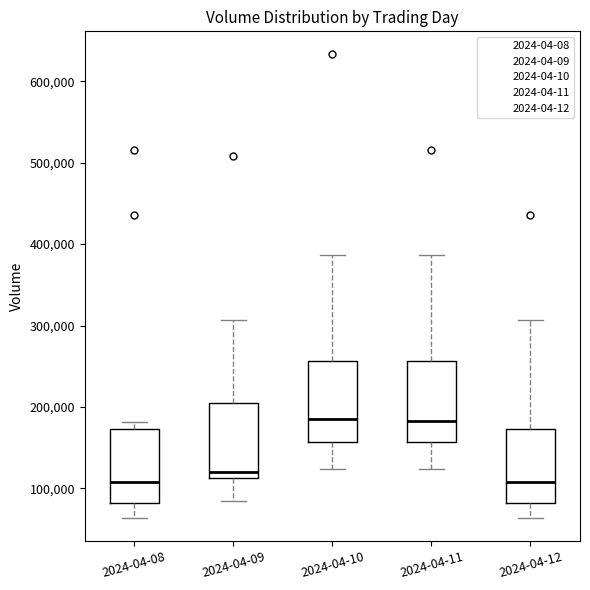

Reading left to right, read every box against the y-axis: the position of its median line, the range the box covers, and the ends of its whiskers. The values are not printed on the chart, so give them approximately, as read against the axis.

2024-04-08: median 110000, box 80000 to 170000, whiskers 60000 to 180000
2024-04-09: median 120000, box 110000 to 210000, whiskers 80000 to 310000
2024-04-10: median 180000, box 160000 to 260000, whiskers 120000 to 390000
2024-04-11: median 180000, box 160000 to 260000, whiskers 120000 to 390000
2024-04-12: median 110000, box 80000 to 170000, whiskers 60000 to 310000